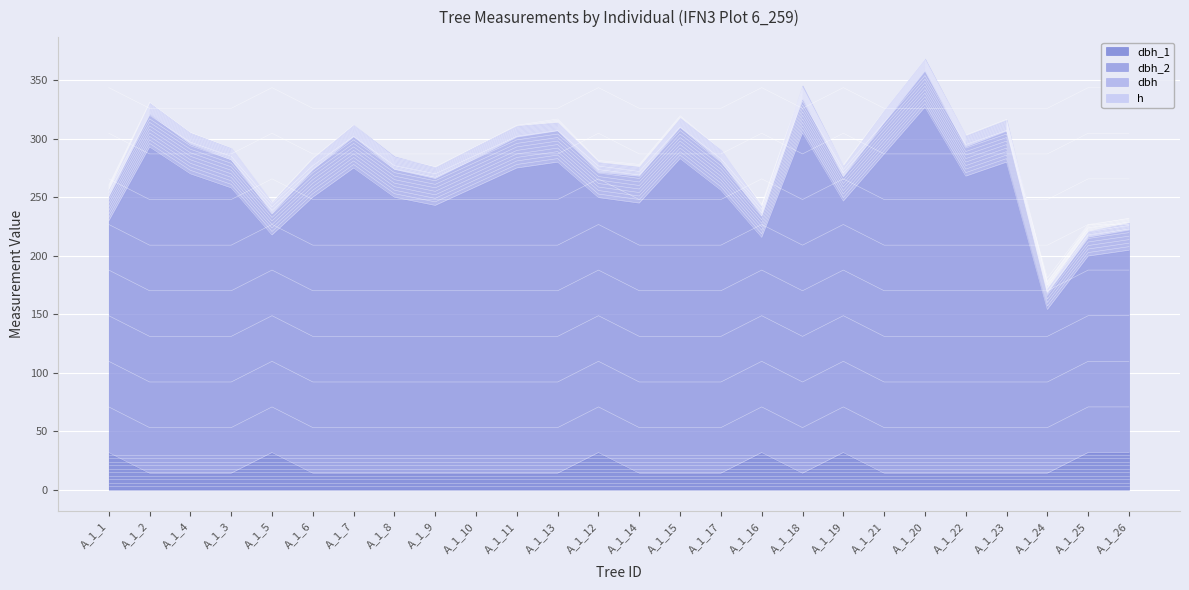

What is the minimum value for dbh_1?

14.2